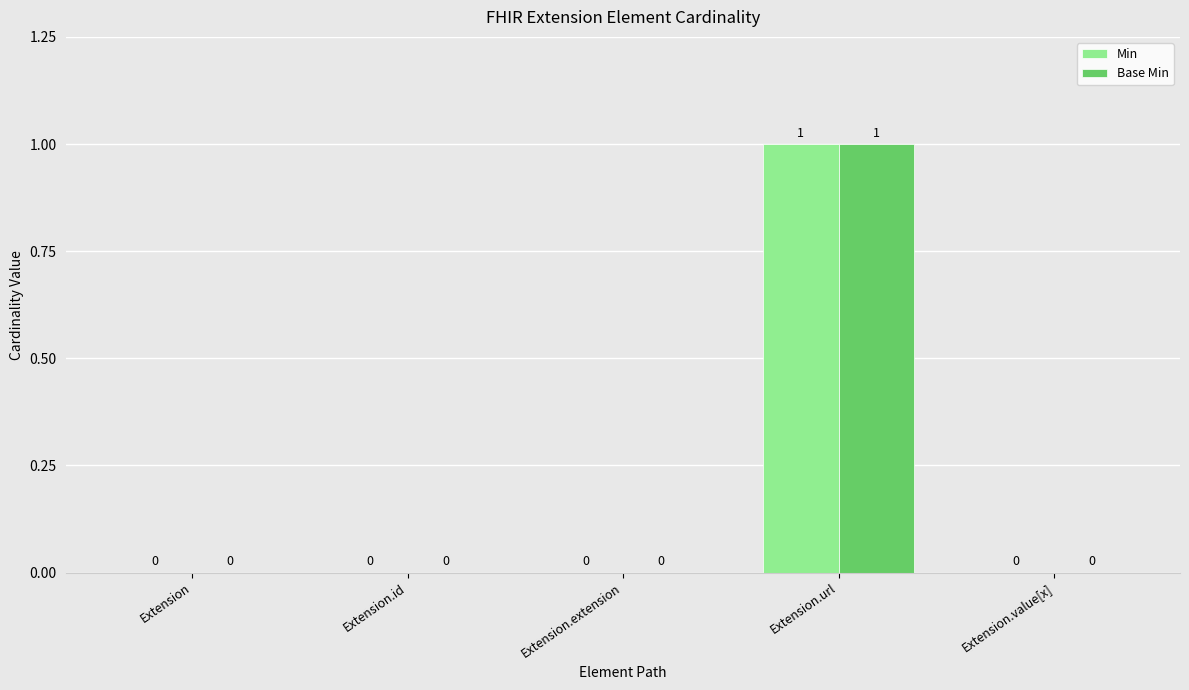

At which category is the sum across all series the highest?

Extension.url